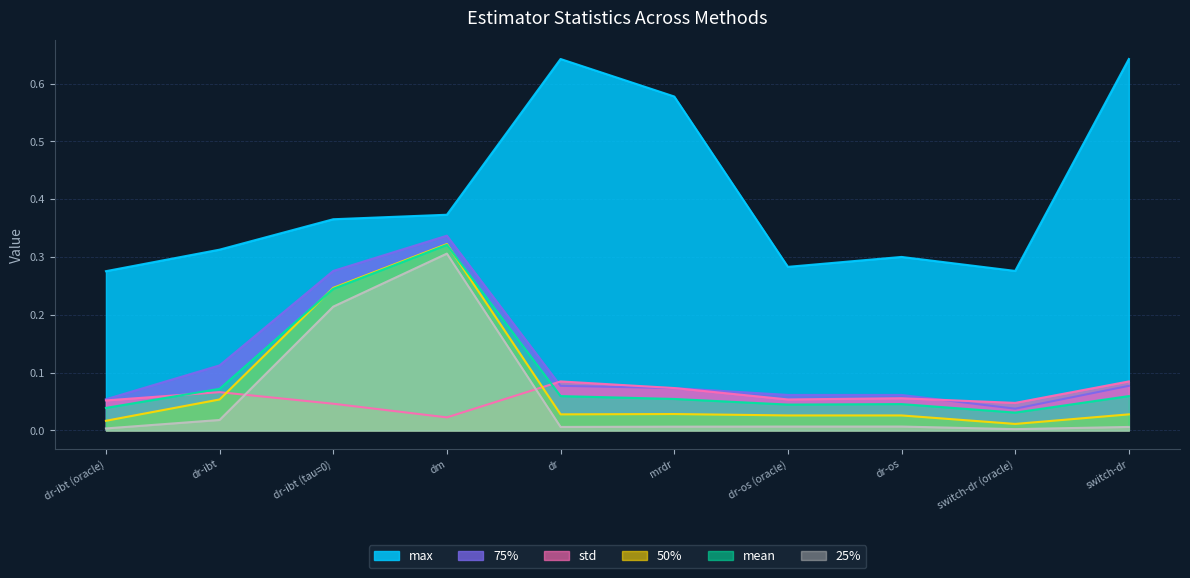

How many data points does each series have?

10